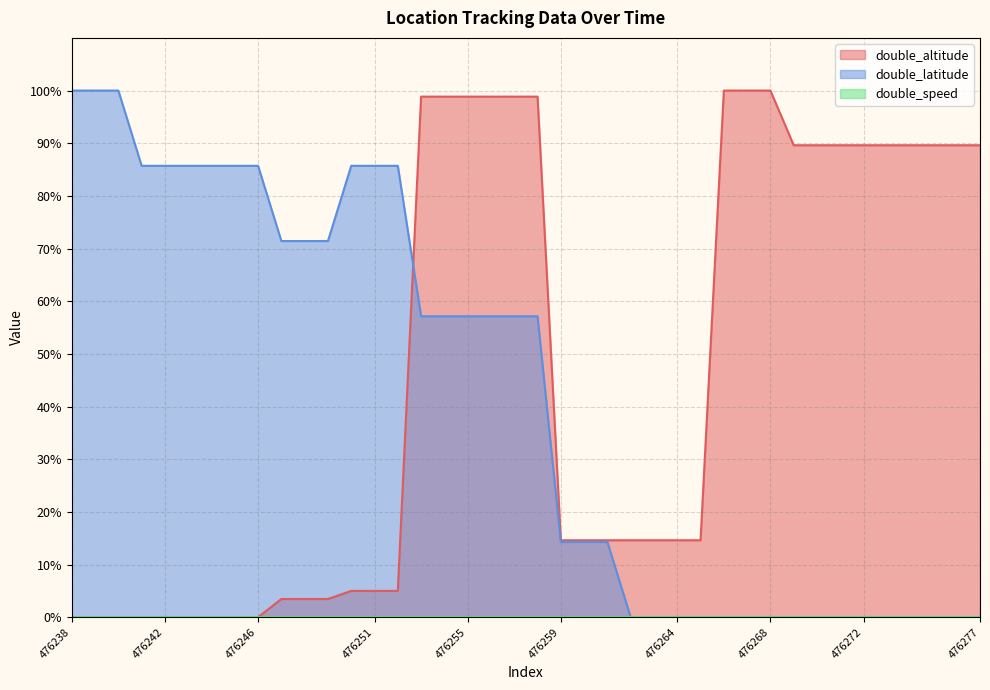

What is the highest value of the double_altitude series?

100.0